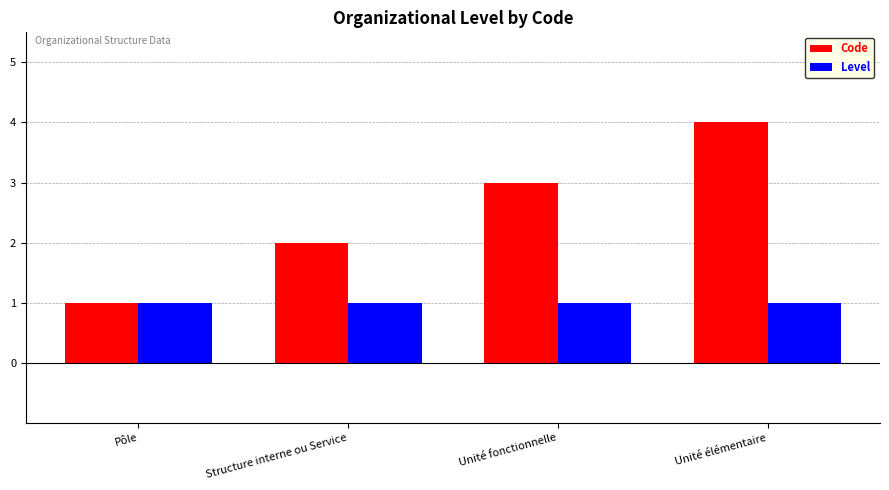

What is the maximum value for Code?

4